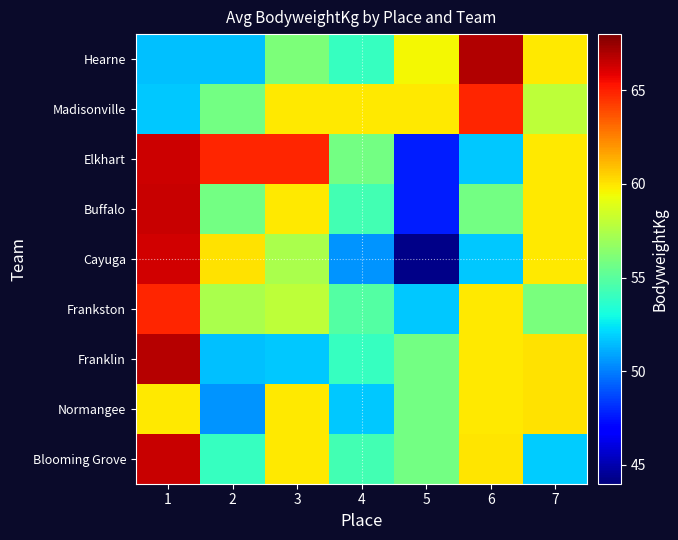

Reading right to left, extract all data points from this chart.

Hearne: 7=59.9	6=67.0	5=59.5	4=54.0	3=56.1	2=51.5	1=51.5
Madisonville: 7=57.9	6=64.9	5=59.9	4=59.9	3=59.9	2=55.8	1=51.7
Elkhart: 7=59.9	6=51.7	5=47.7	4=55.8	3=64.9	2=64.9	1=66.3
Buffalo: 7=59.9	6=55.8	5=47.7	4=54.3	3=59.9	2=55.8	1=66.4
Cayuga: 7=59.9	6=51.7	5=44.3	4=50.5	3=57.3	2=60.1	1=66.2
Frankston: 7=56.0	6=59.9	5=51.7	4=54.8	3=57.9	2=57.3	1=64.9
Franklin: 7=60.1	6=59.9	5=55.8	4=54.0	3=51.7	2=51.5	1=66.9
Normangee: 7=60.1	6=59.9	5=55.8	4=51.7	3=59.9	2=50.5	1=59.9
Blooming Grove: 7=51.8	6=60.0	5=55.8	4=54.3	3=59.9	2=54.0	1=66.4